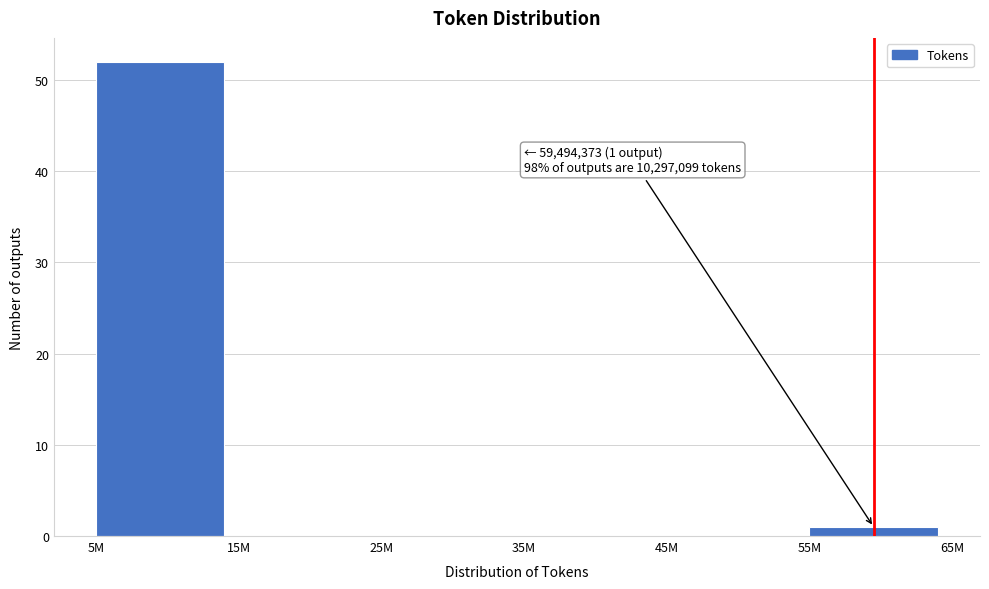

Reading left to right, list all the values displayed in this chart.

5M=52	15M=0	25M=0	35M=0	45M=0	55M=1